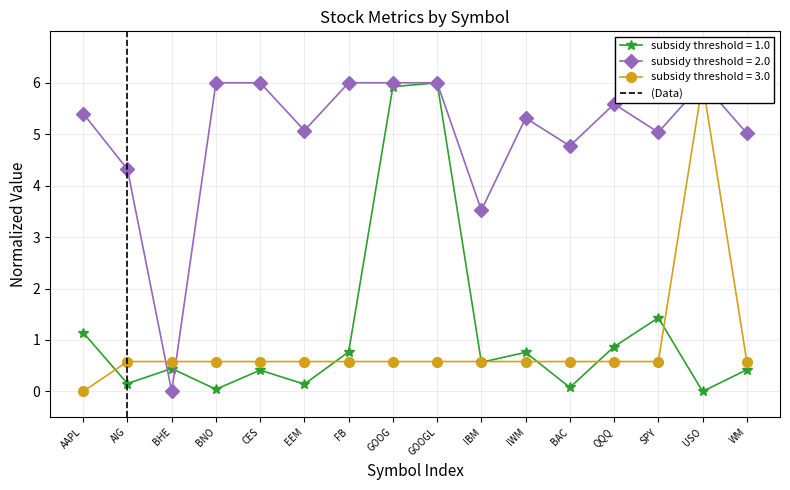

The value at AIG is 1. True or false?

True